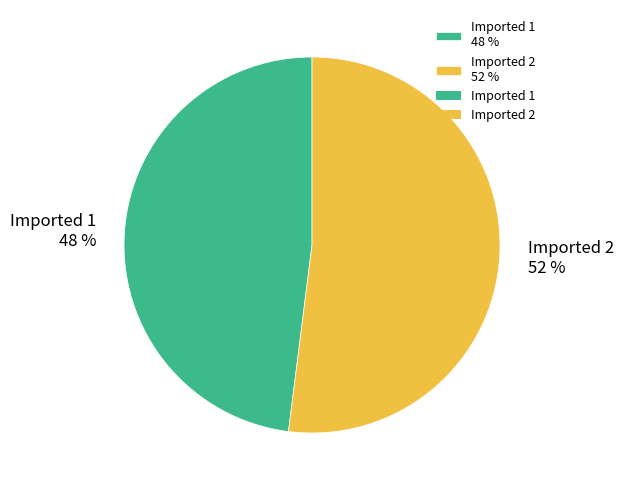

Does Imported 1 account for over 50% of the chart?

No